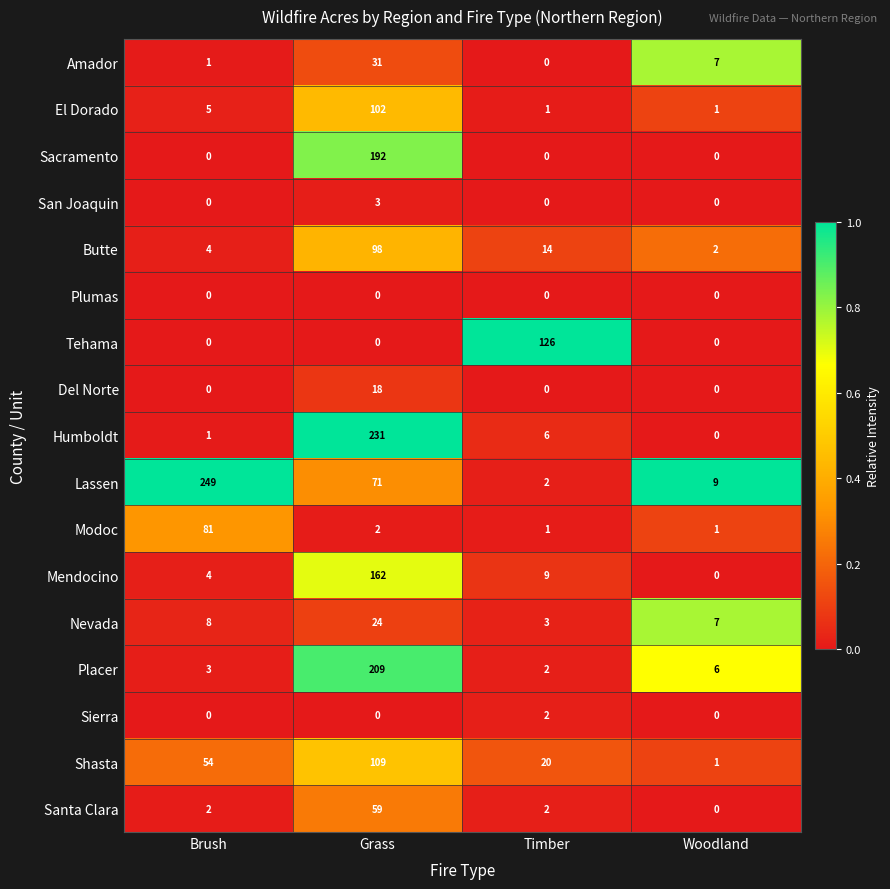

Rank the series by their maximum value, from highest to lowest.

Lassen, Humboldt, Placer, Sacramento, Mendocino, Tehama, Shasta, El Dorado, Butte, Modoc, Santa Clara, Amador, Nevada, Del Norte, San Joaquin, Sierra, Plumas